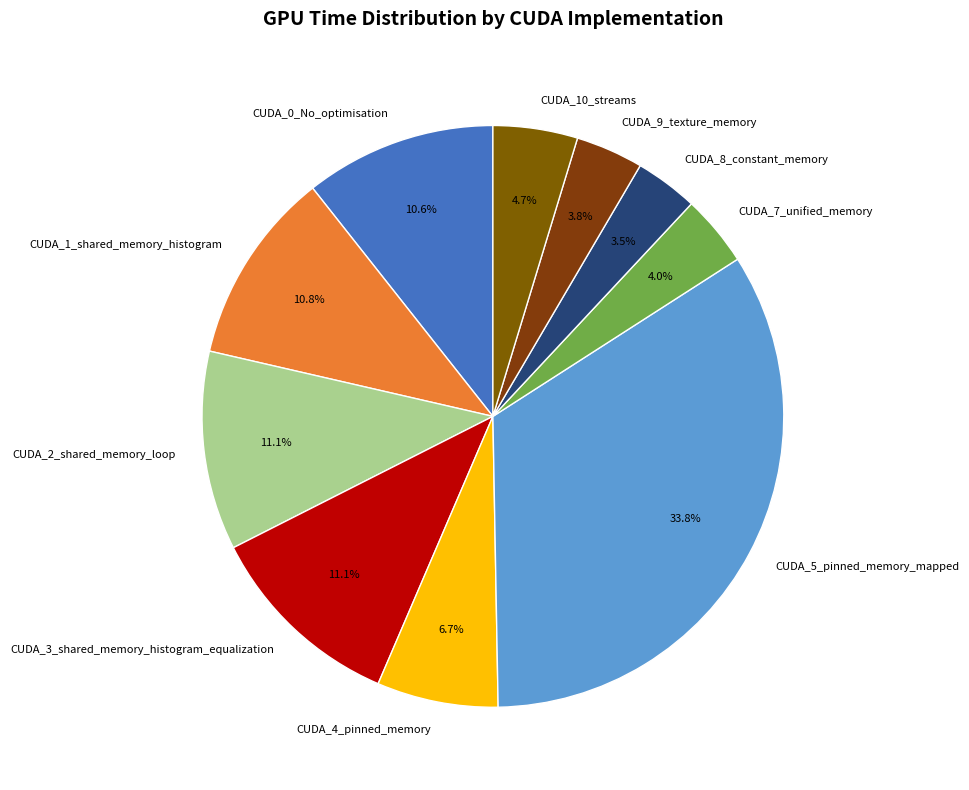

How many segments does this pie chart have?

10